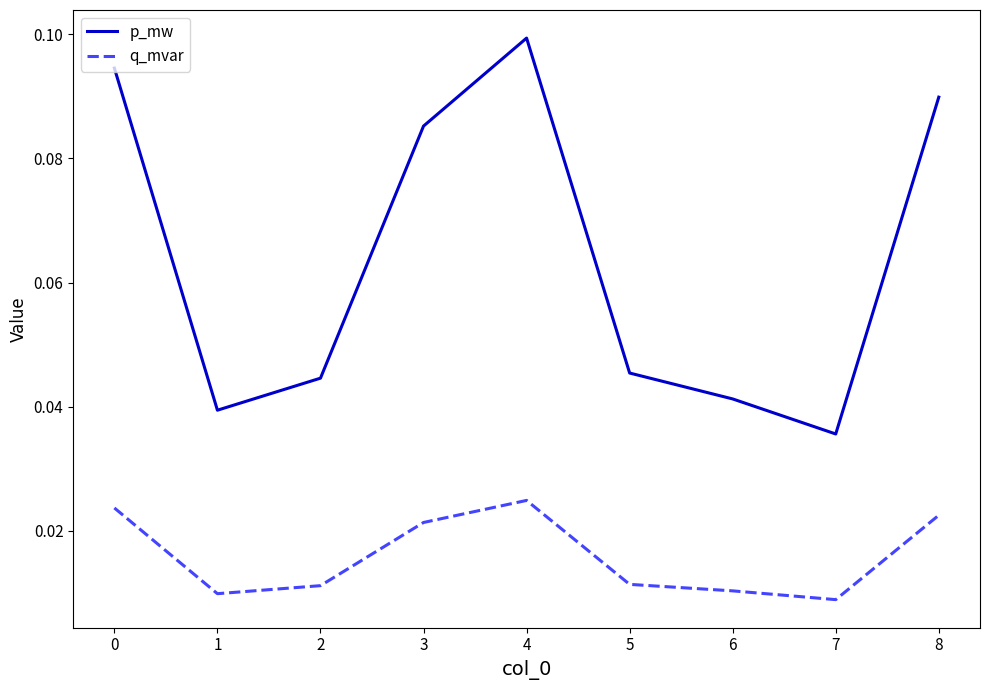

Rank the series by their maximum value, from lowest to highest.

q_mvar, p_mw